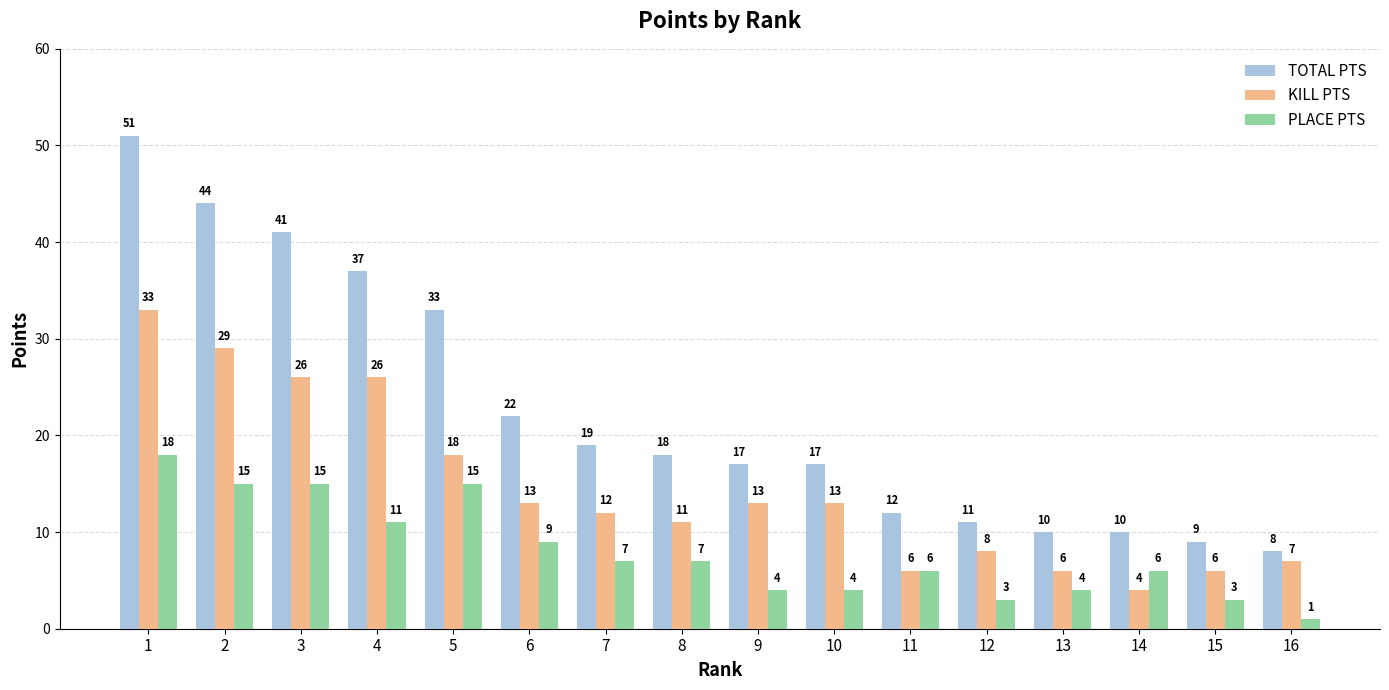

Is it true that KILL PTS equals 13 at 10?

True